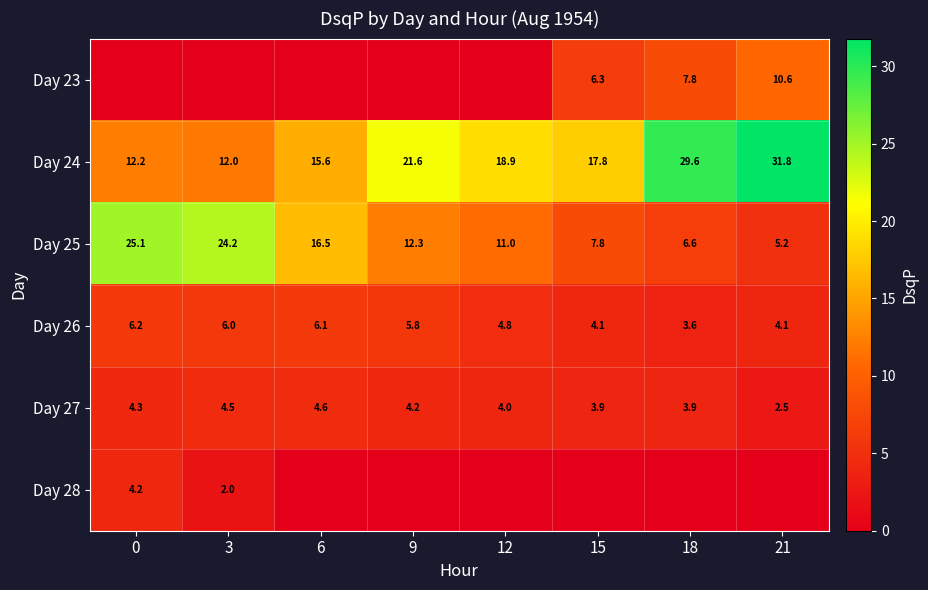

True or false: row_5 has a value of 0.0 at 18.

True